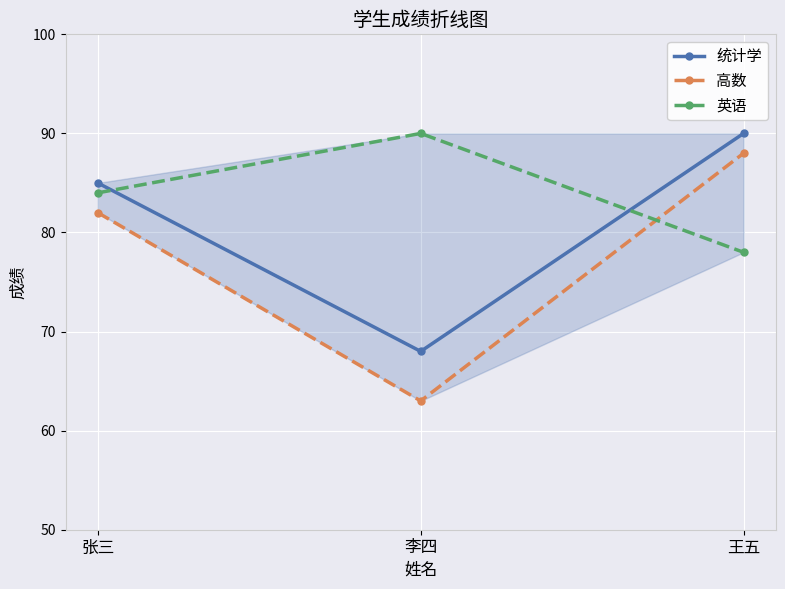

Reading left to right, what are all the values shown in this chart?

统计学: 张三=85	李四=68	王五=90
高数: 张三=82	李四=63	王五=88
英语: 张三=84	李四=90	王五=78